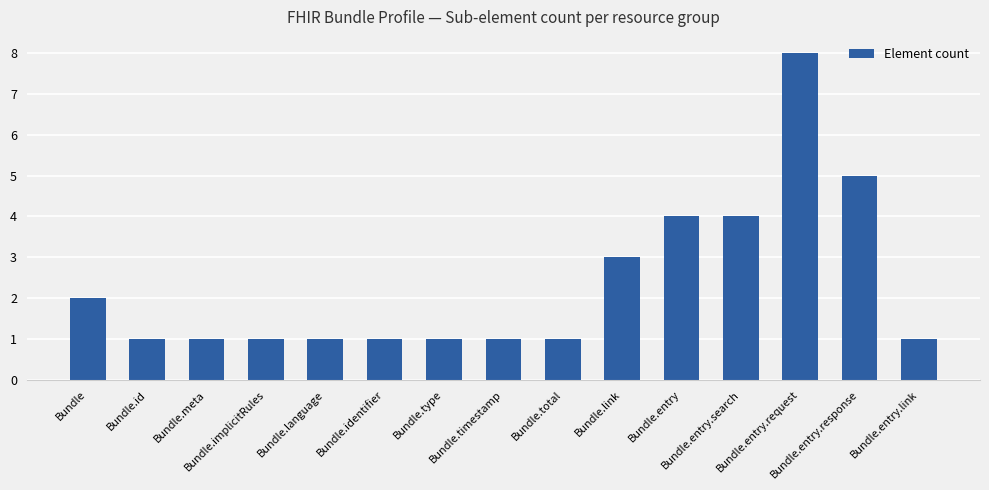

What position from the right is Bundle.language?

11